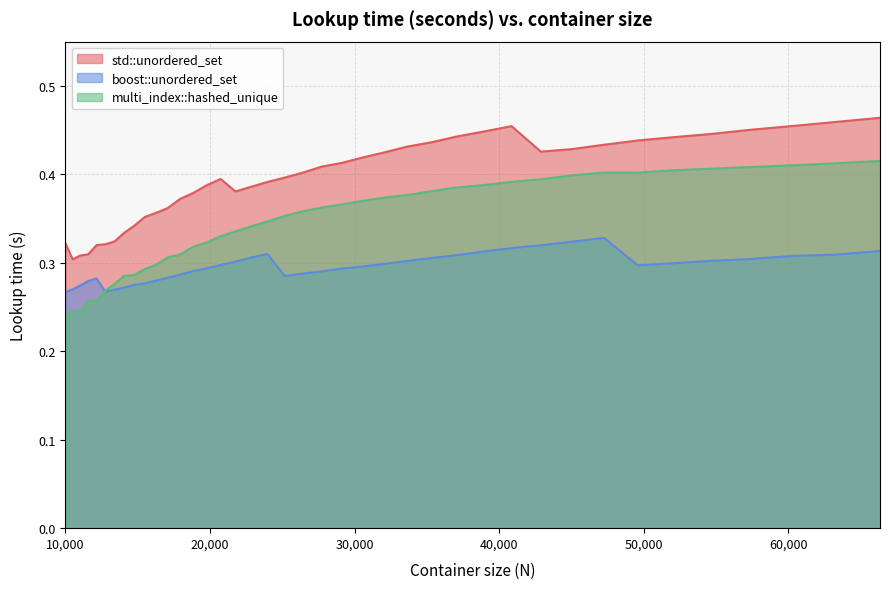

Does the chart display data point markers on the line(s)?

No